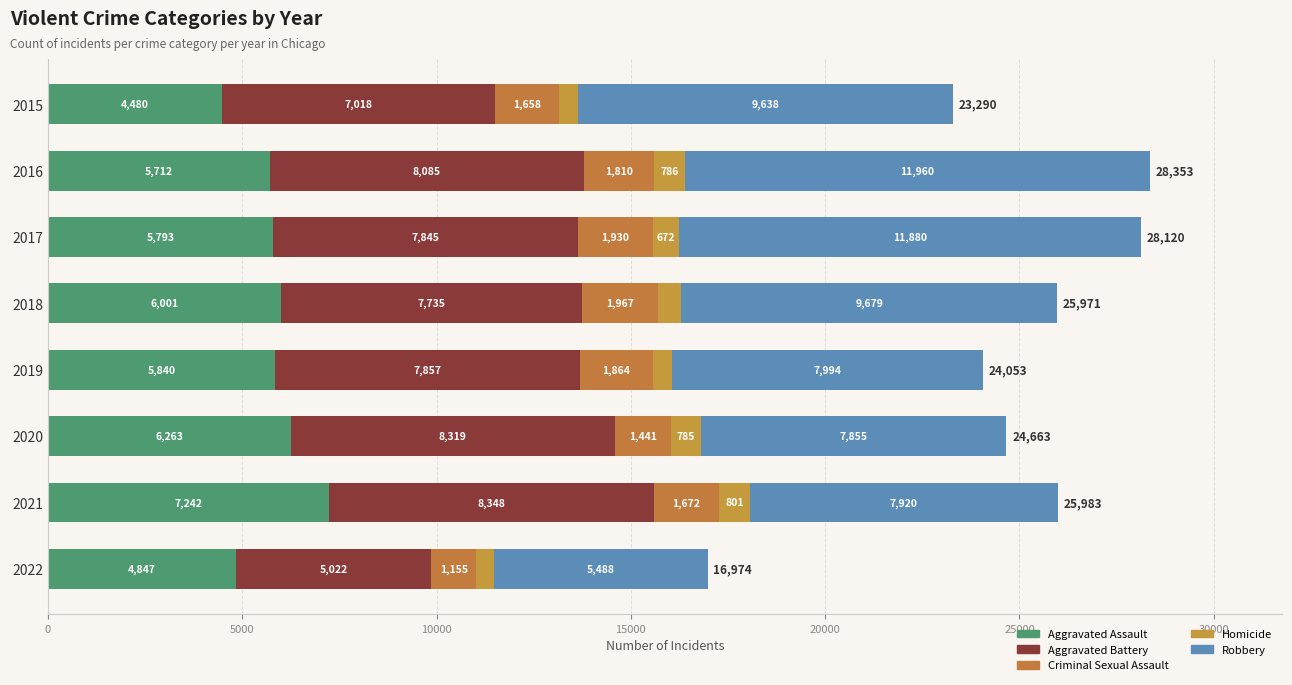

Which series has the widest spread of values?

Robbery